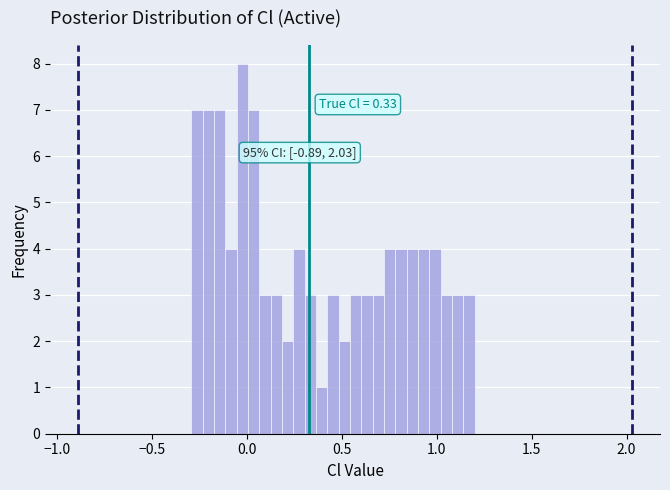

Around what value on the x-axis is the tallest bar? Give the approximate position of its centre, as read against the axis.

0.00